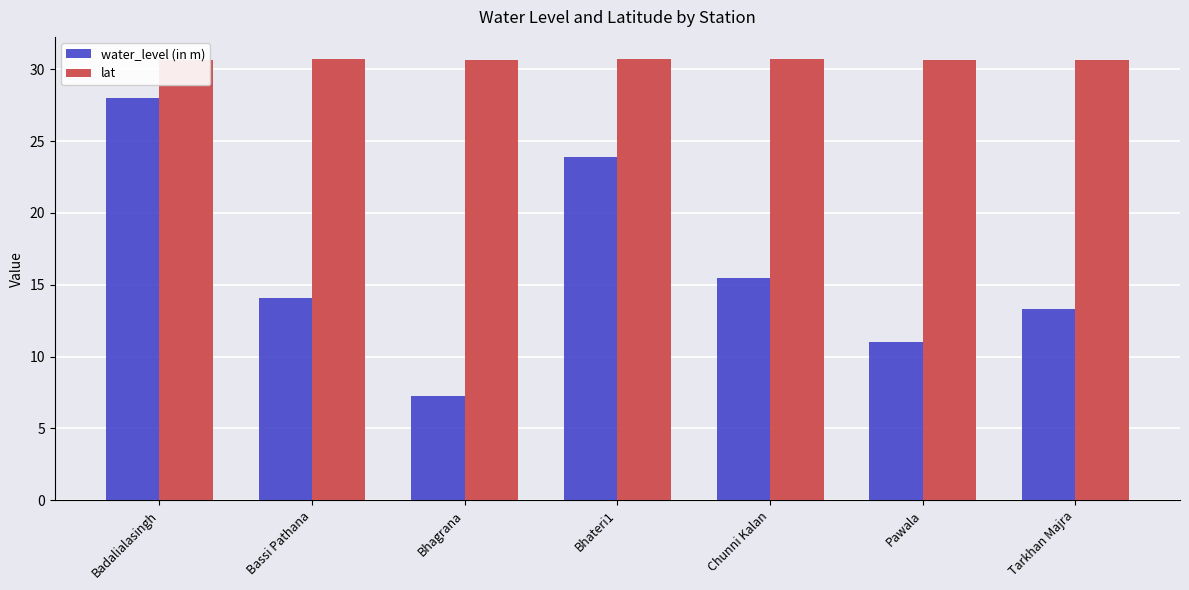

At Bhateri1, list the series in order from smallest to largest.

water_level (in m), lat